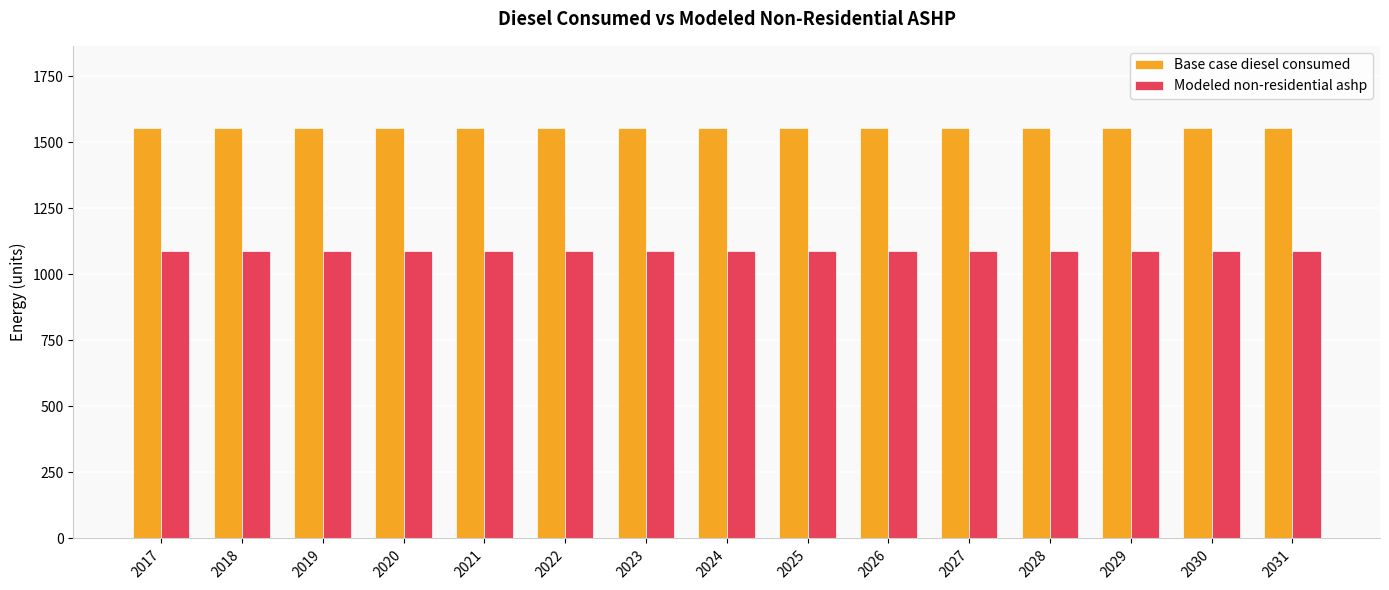

What is the sum of the Modeled non-residential ashp values at 2028 and 2019?

2176.3